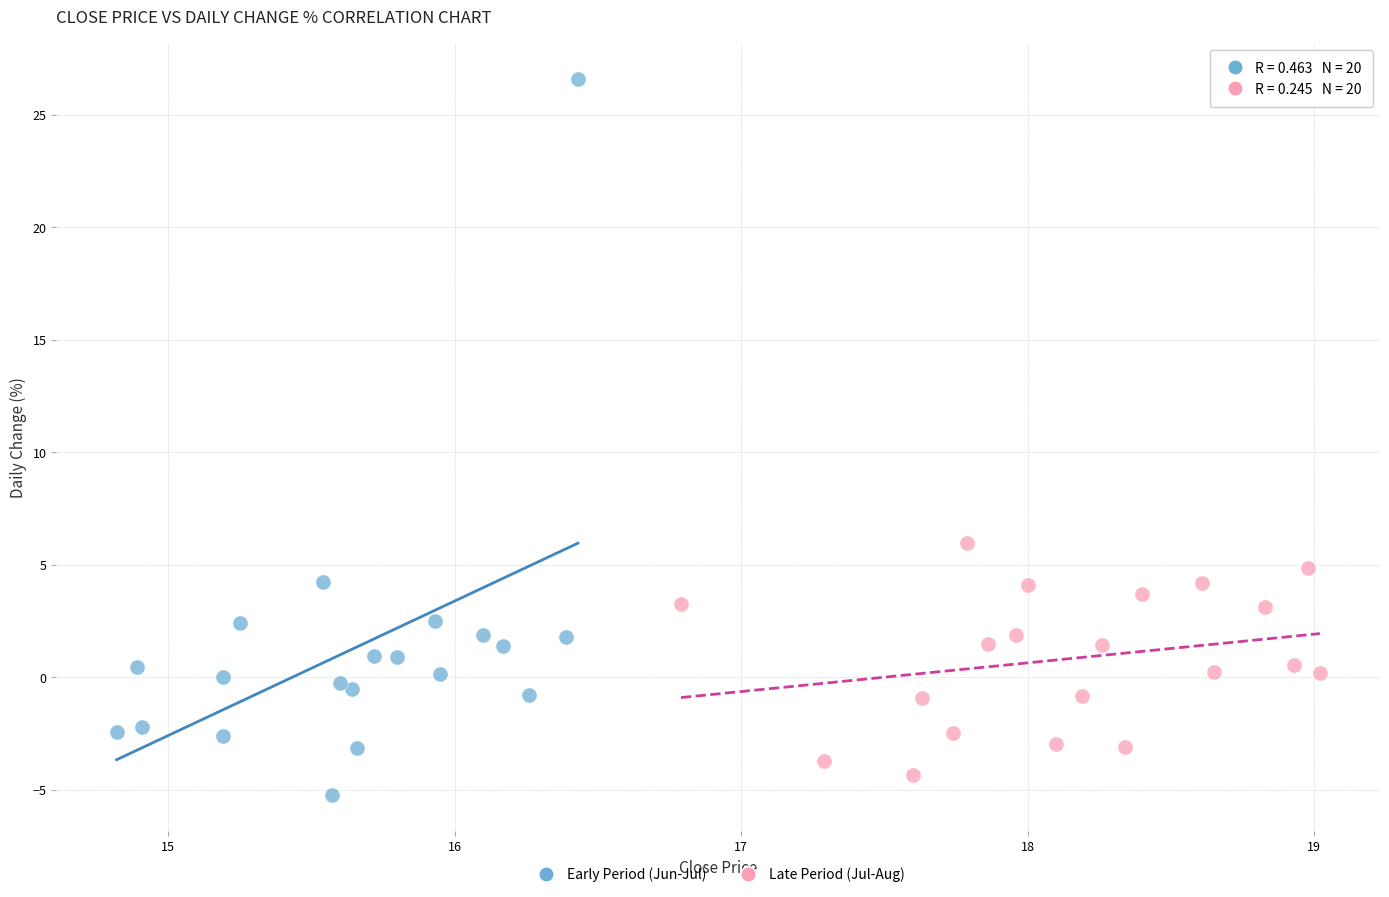

What are all the series names shown in the legend?

Early Period (Jun-Jul), Late Period (Jul-Aug)